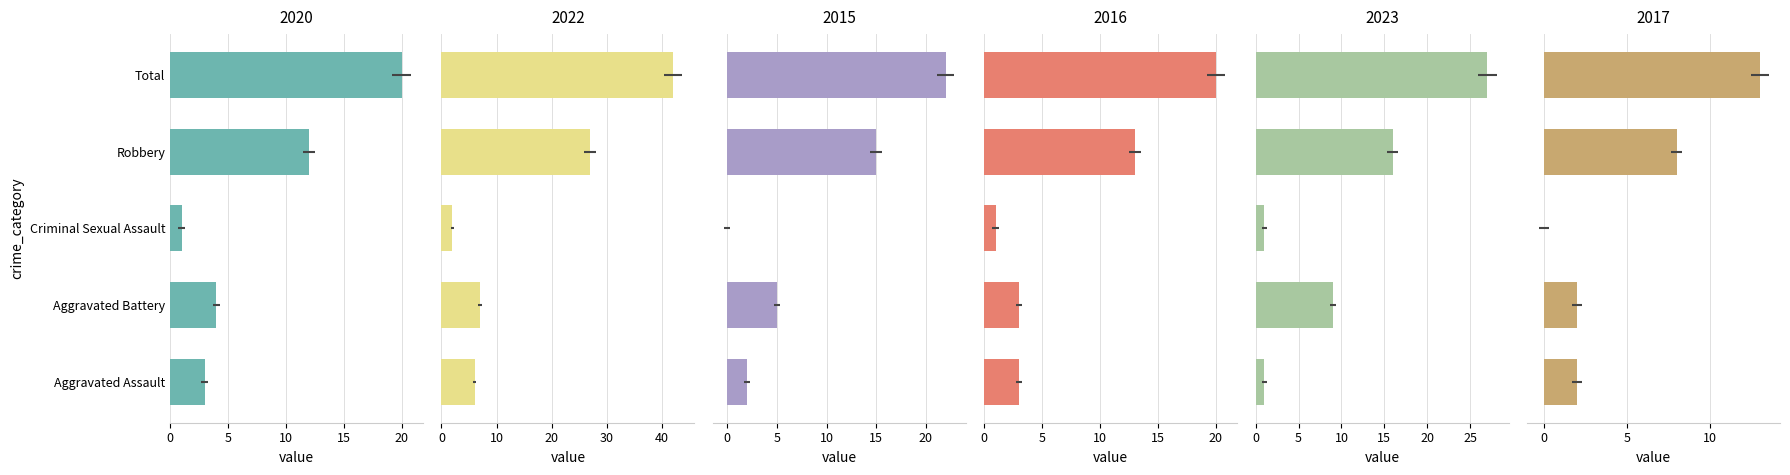

Where is 2020 nearest to the value 10?

Robbery